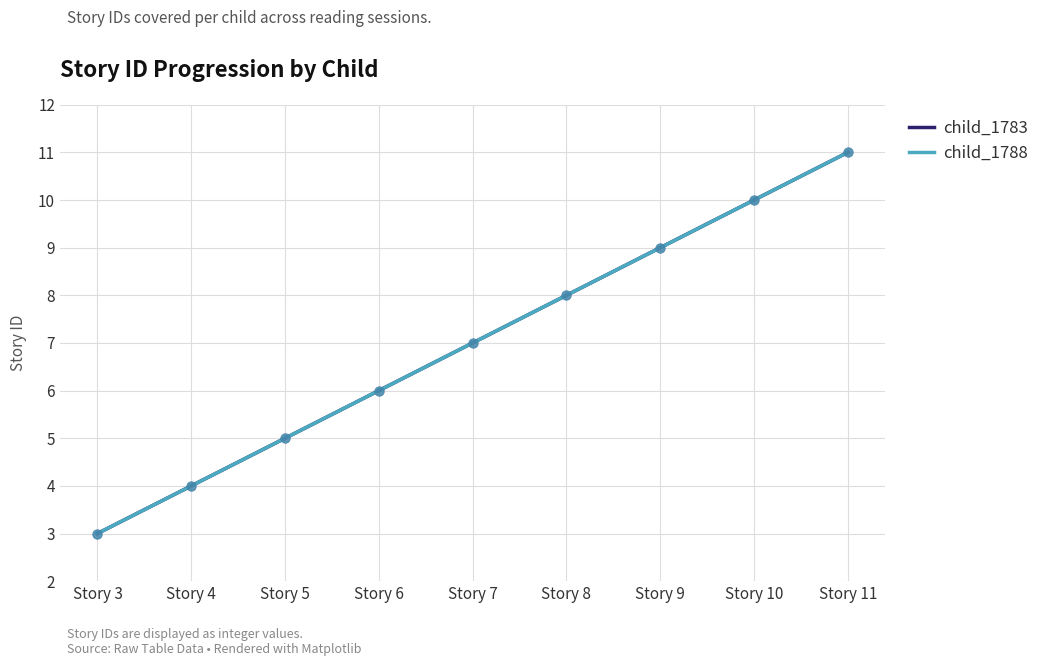

Which series has the largest total across all categories?

child_1783